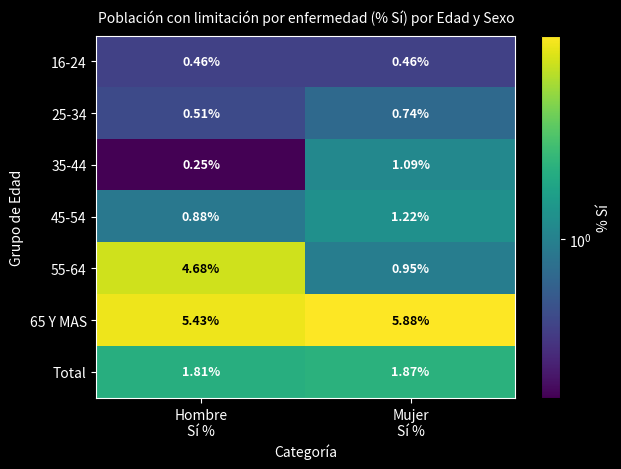

How many data points does each series have?

2